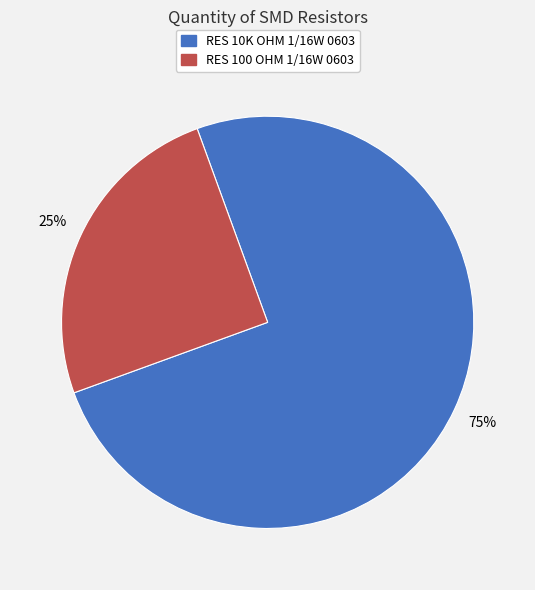

To the nearest percent, what is the difference between the largest and smallest slice percentages?

50%